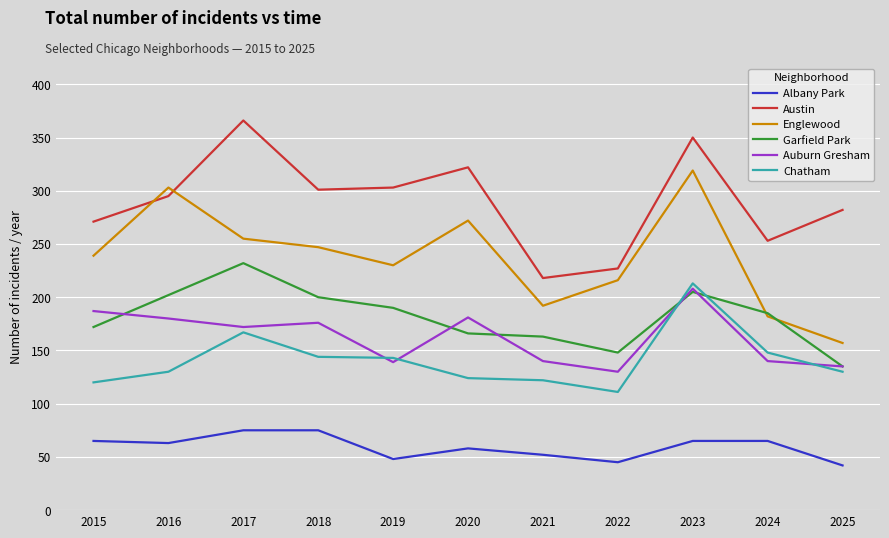

At which category does the chart reach its peak across all series?

2017